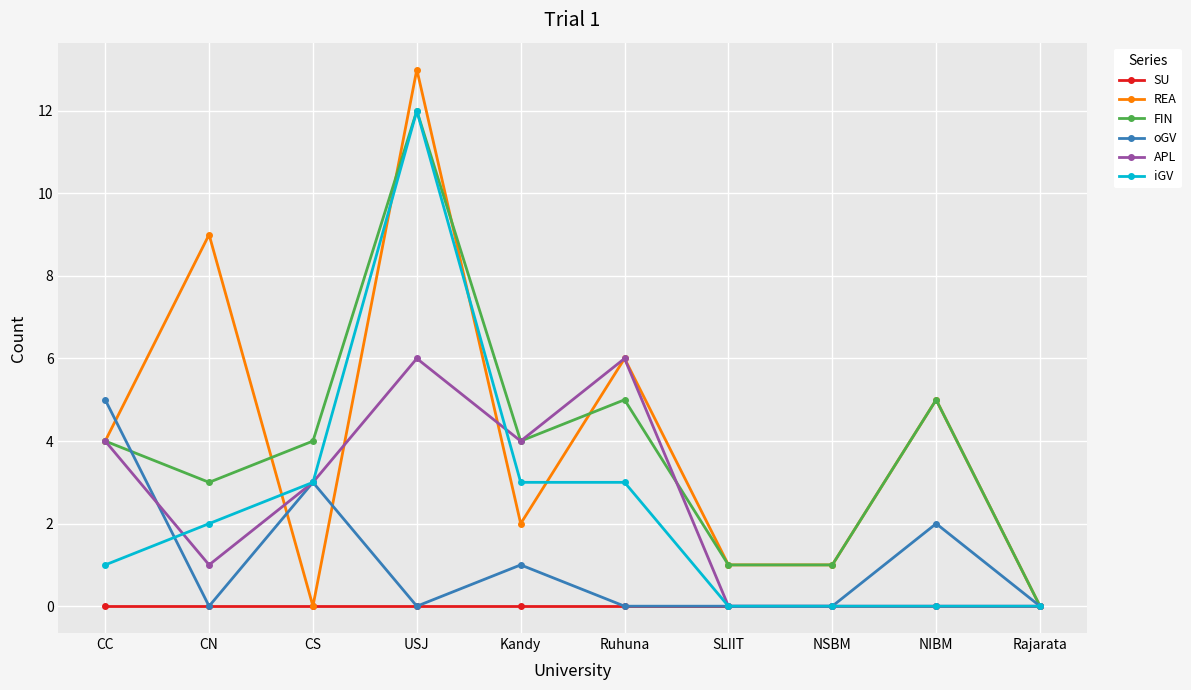

Reading left to right, what are all the values shown in this chart?

SU: CC=0	CN=0	CS=0	USJ=0	Kandy=0	Ruhuna=0	SLIIT=0	NSBM=0	NIBM=0	Rajarata=0
REA: CC=4	CN=9	CS=0	USJ=13	Kandy=2	Ruhuna=6	SLIIT=1	NSBM=1	NIBM=5	Rajarata=0
FIN: CC=4	CN=3	CS=4	USJ=12	Kandy=4	Ruhuna=5	SLIIT=1	NSBM=1	NIBM=5	Rajarata=0
oGV: CC=5	CN=0	CS=3	USJ=0	Kandy=1	Ruhuna=0	SLIIT=0	NSBM=0	NIBM=2	Rajarata=0
APL: CC=4	CN=1	CS=3	USJ=6	Kandy=4	Ruhuna=6	SLIIT=0	NSBM=0	NIBM=0	Rajarata=0
iGV: CC=1	CN=2	CS=3	USJ=12	Kandy=3	Ruhuna=3	SLIIT=0	NSBM=0	NIBM=0	Rajarata=0